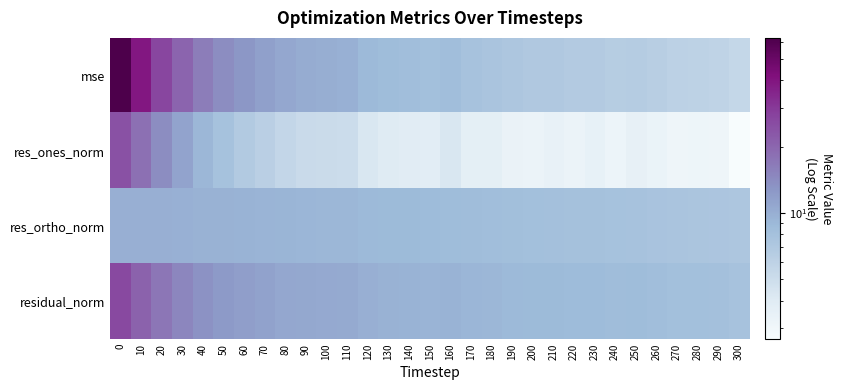

Which series has the largest range (max minus min)?

mse